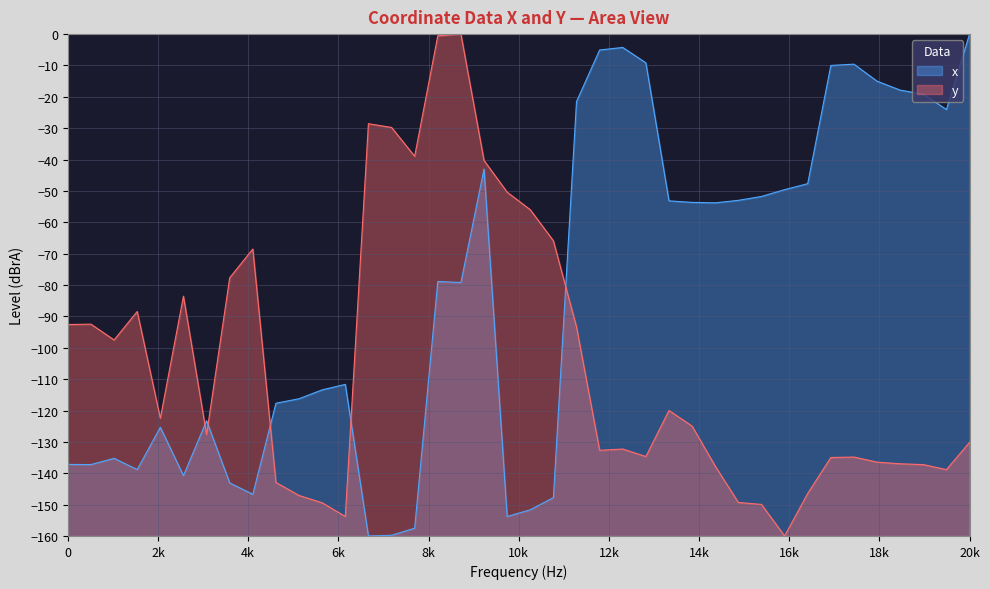

What is the smallest value displayed?

-160.0